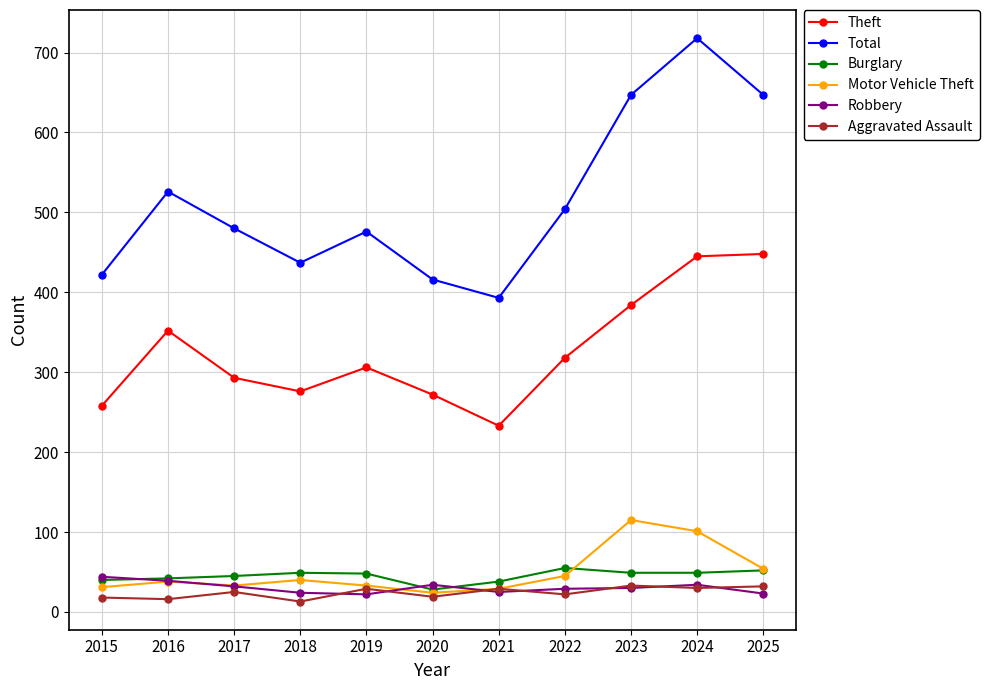

How many distinct data groups are displayed?

6